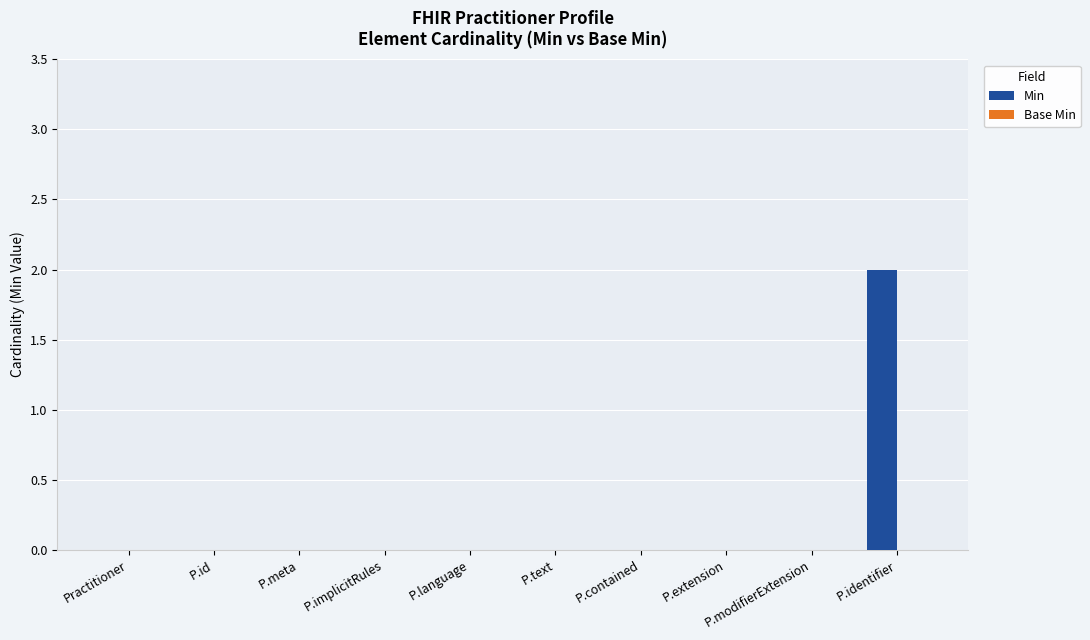

True or false: the data shows 0 at P.text.

True